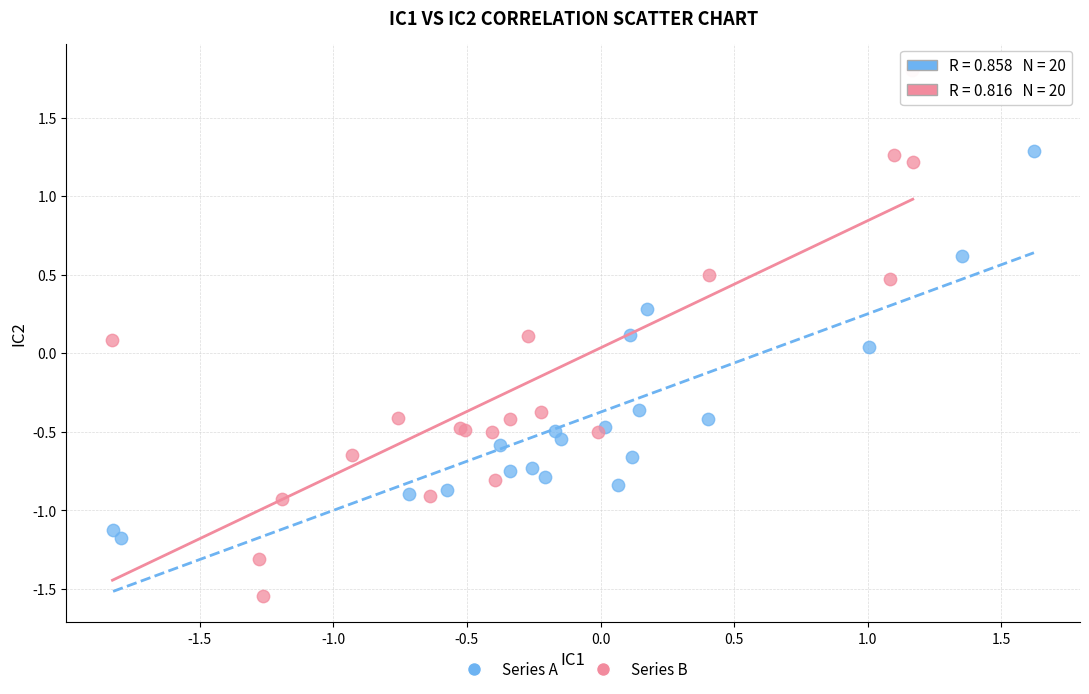

Which series has the widest spread of Y values?

Series B